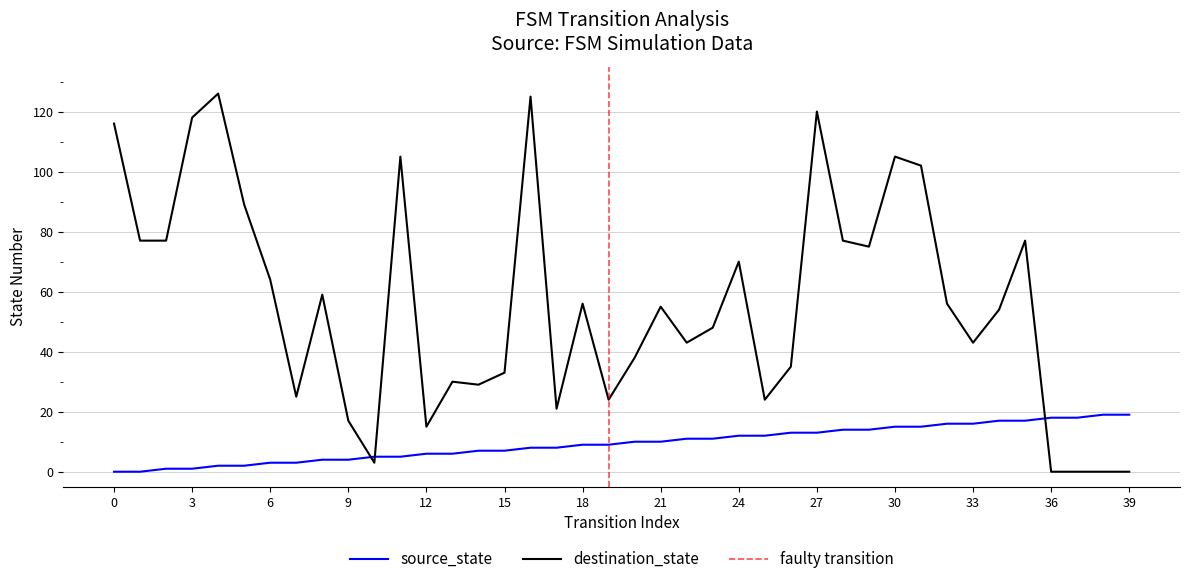

What is the highest value of the destination_state series?

126